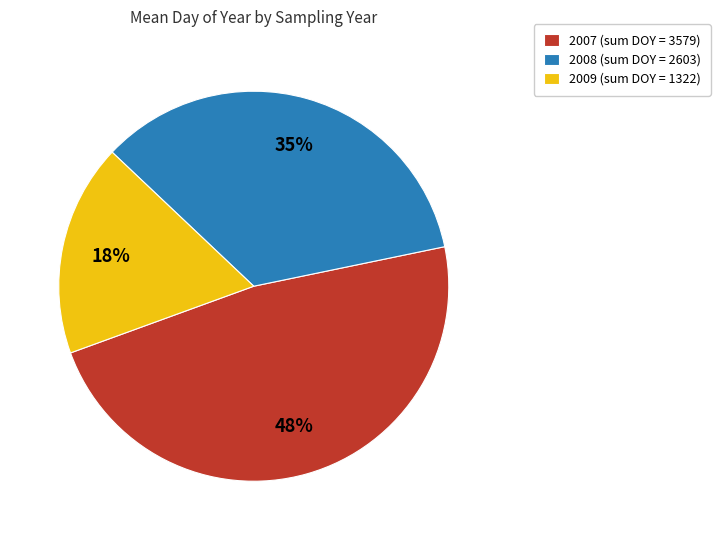

How many slices are in this pie chart?

3